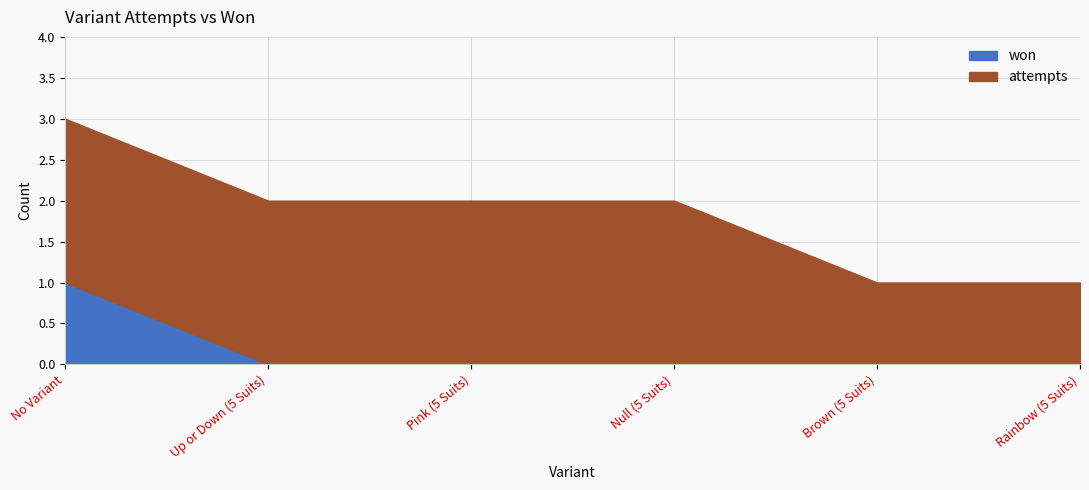

Reading left to right, what are all the values shown in this chart?

won: 1	0	0	0	0	0
attempts: 3	2	2	2	1	1